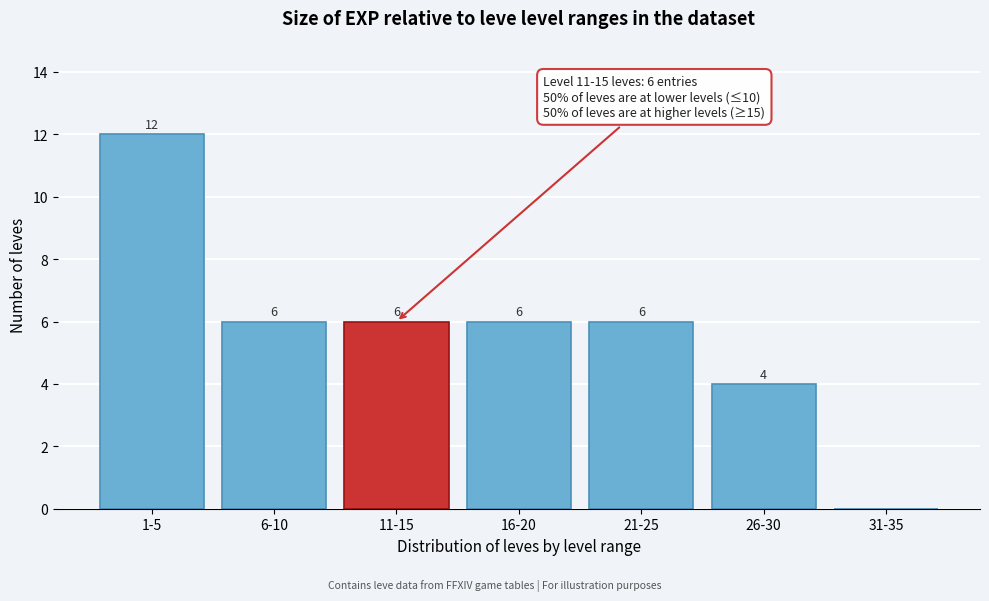

Reading left to right, transcribe all the data shown in this chart.

1-5=12	6-10=6	11-15=6	16-20=6	21-25=6	26-30=4	31-35=0